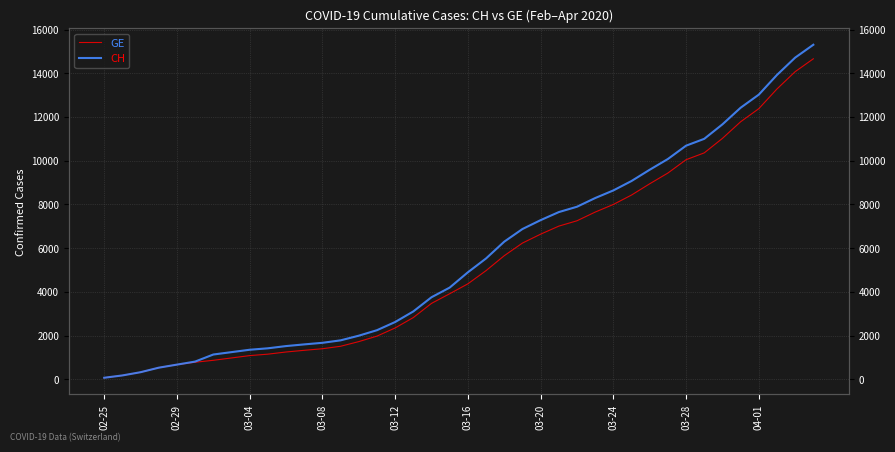

What is the difference between the maximum and minimum values in the GE series?

14590